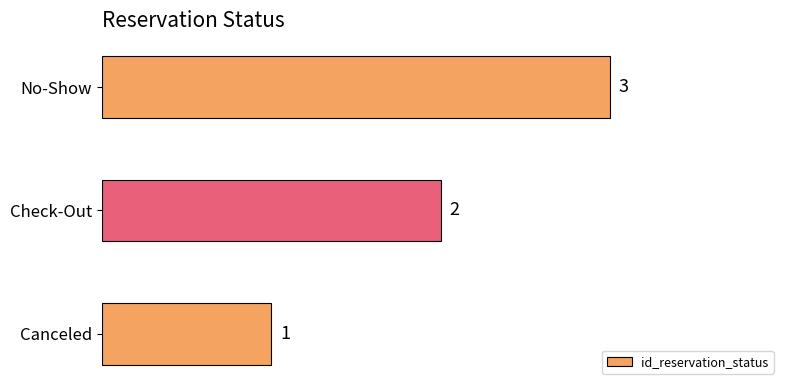

Does the chart contain stacked bars?

No